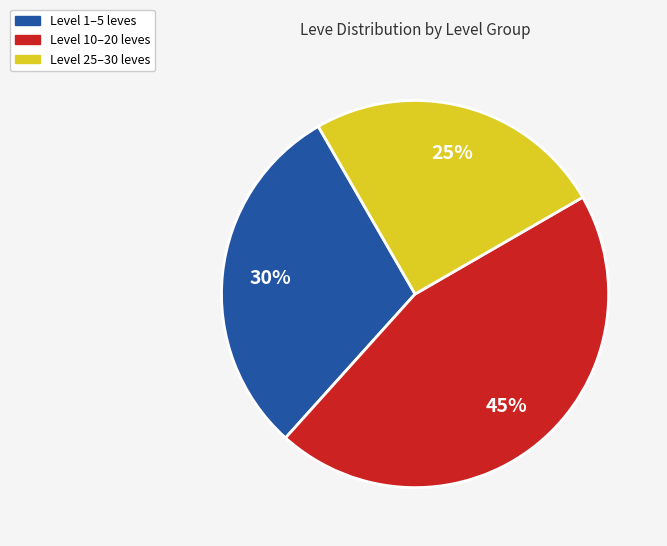

Does any single category account for the majority?

No